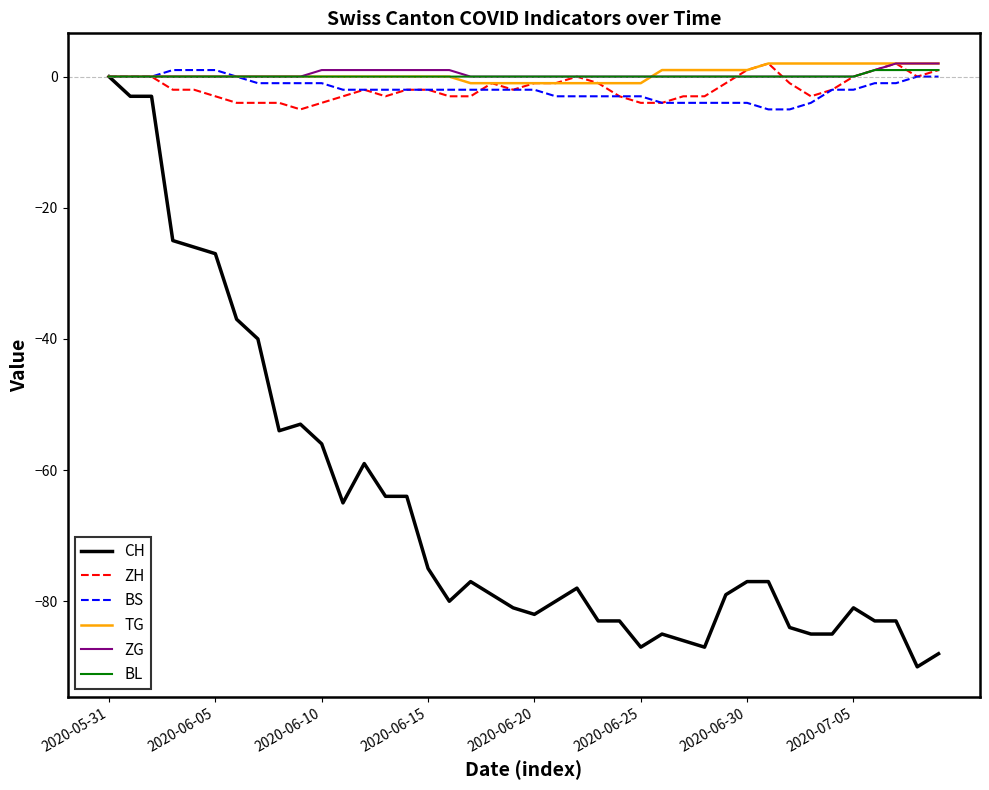

What is the smallest value displayed?

-90